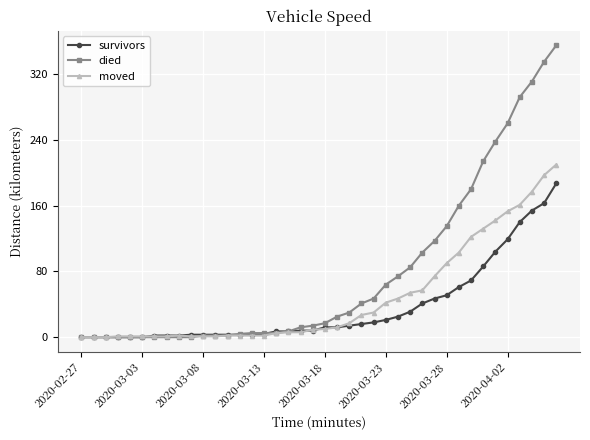

Rank the series by their maximum value, from highest to lowest.

died, moved, survivors